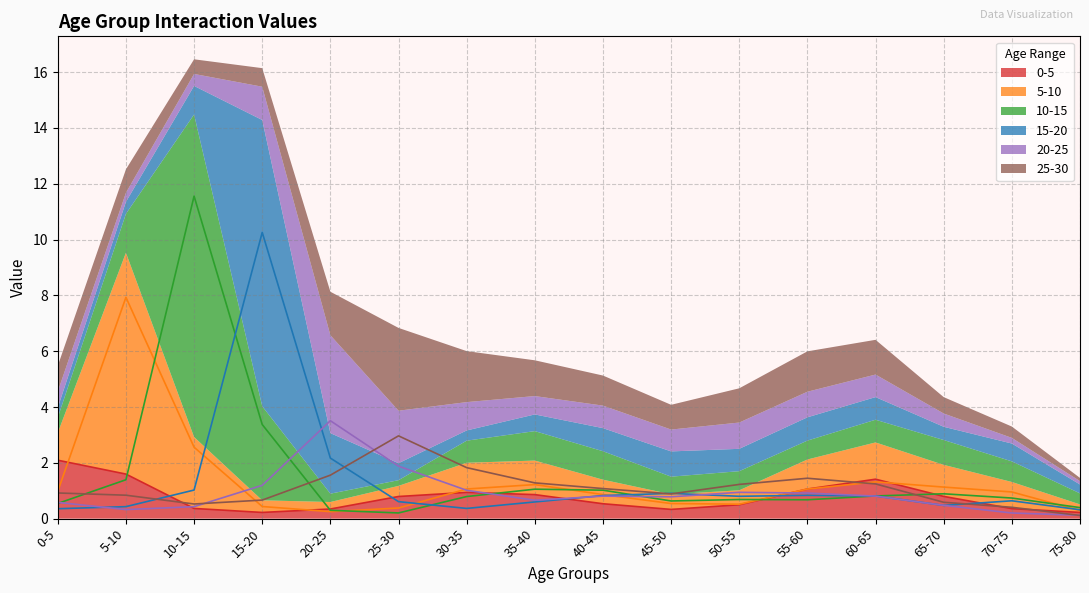

At 35-40, list the series in order from smallest to largest.

15-20, 20-25, 0-5, 10-15, 5-10, 25-30